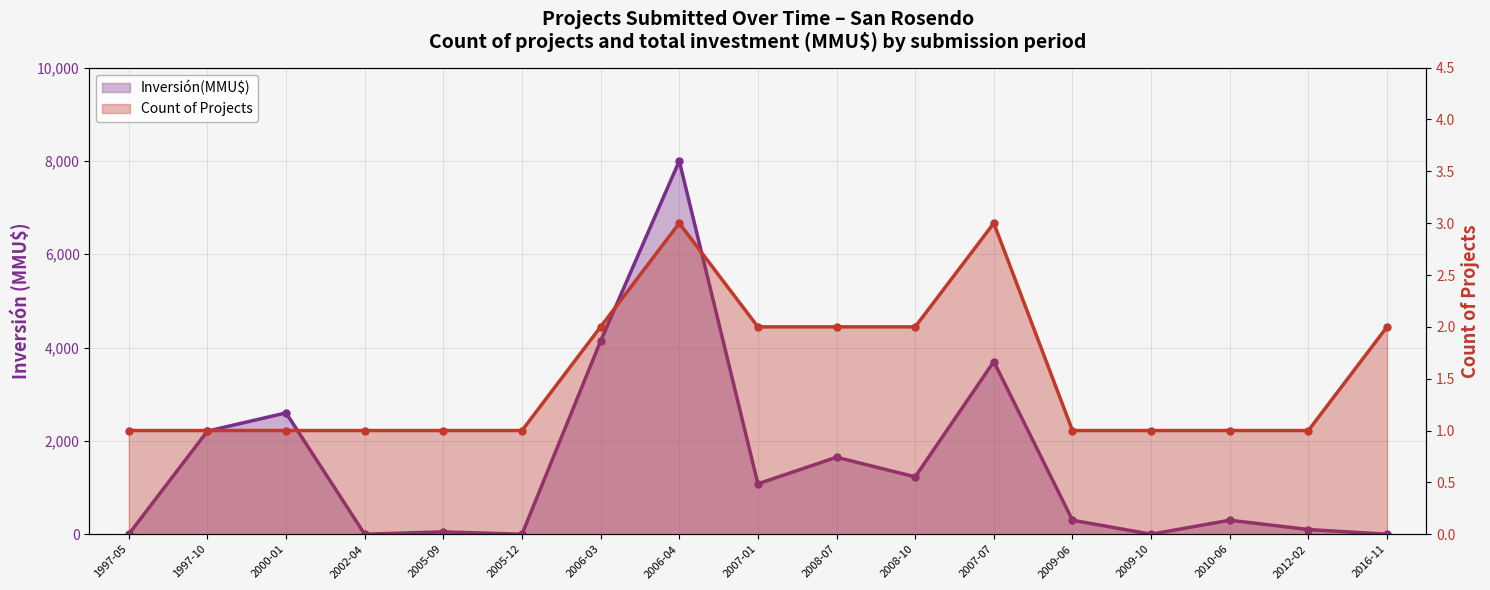

How many distinct data groups are displayed?

2